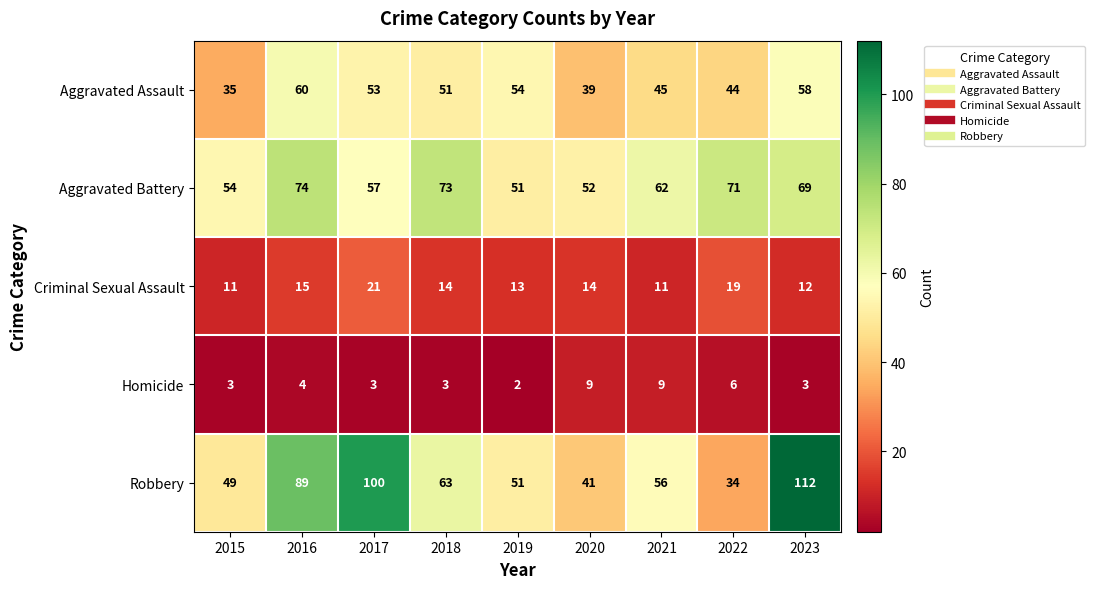

List the series in order of their peak value, highest first.

Robbery, Aggravated Battery, Aggravated Assault, Criminal Sexual Assault, Homicide